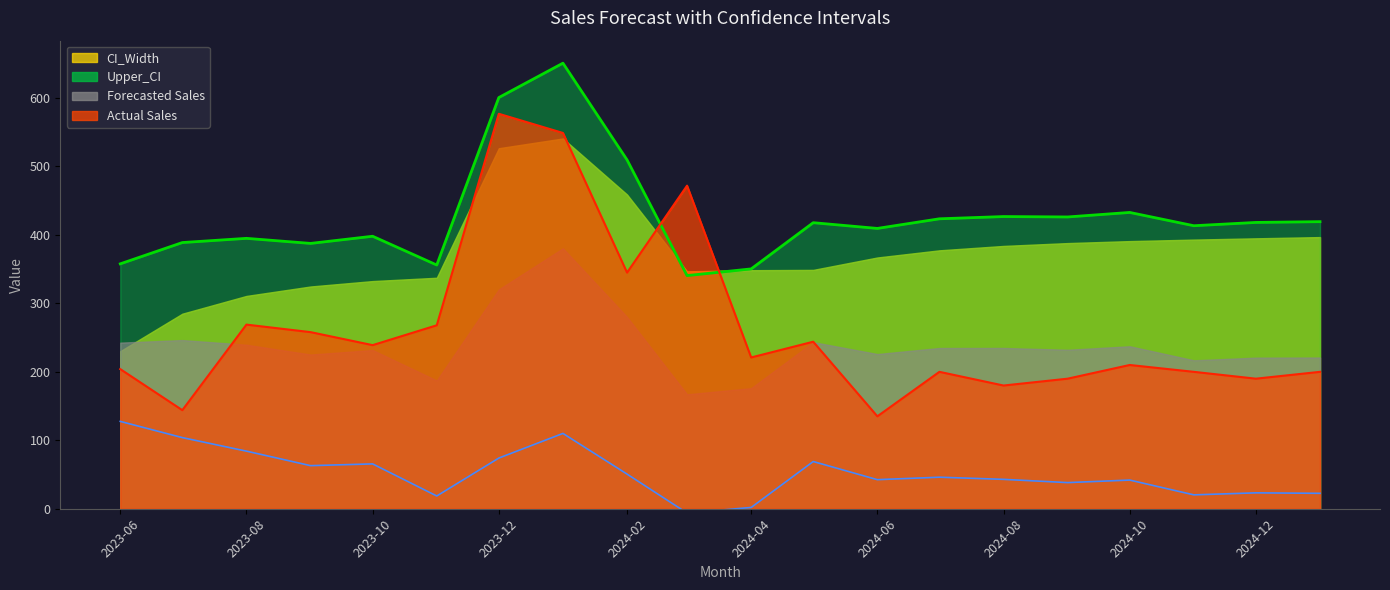

Which category has the highest value in the Actual Sales series?

2023-12